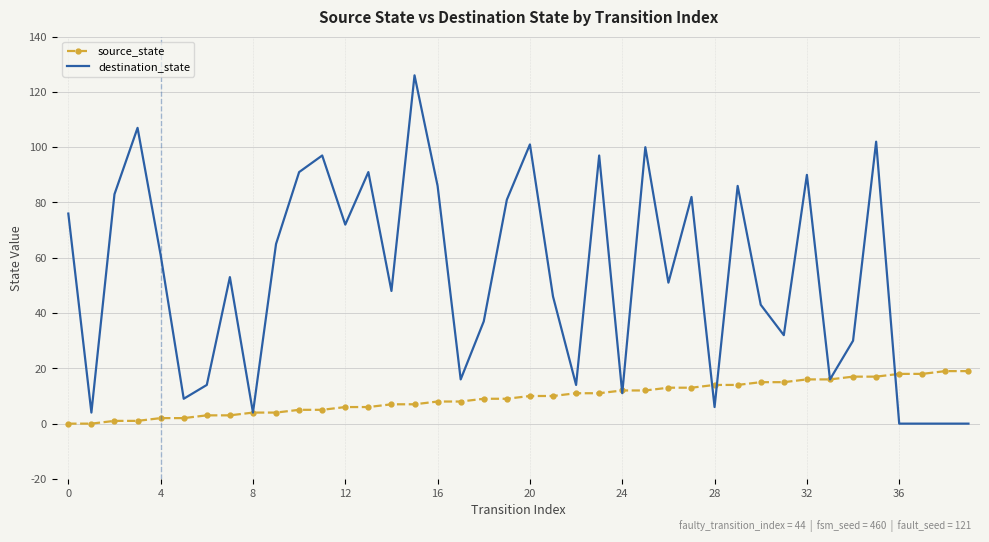

List the series in order of their peak value, lowest first.

source_state, destination_state